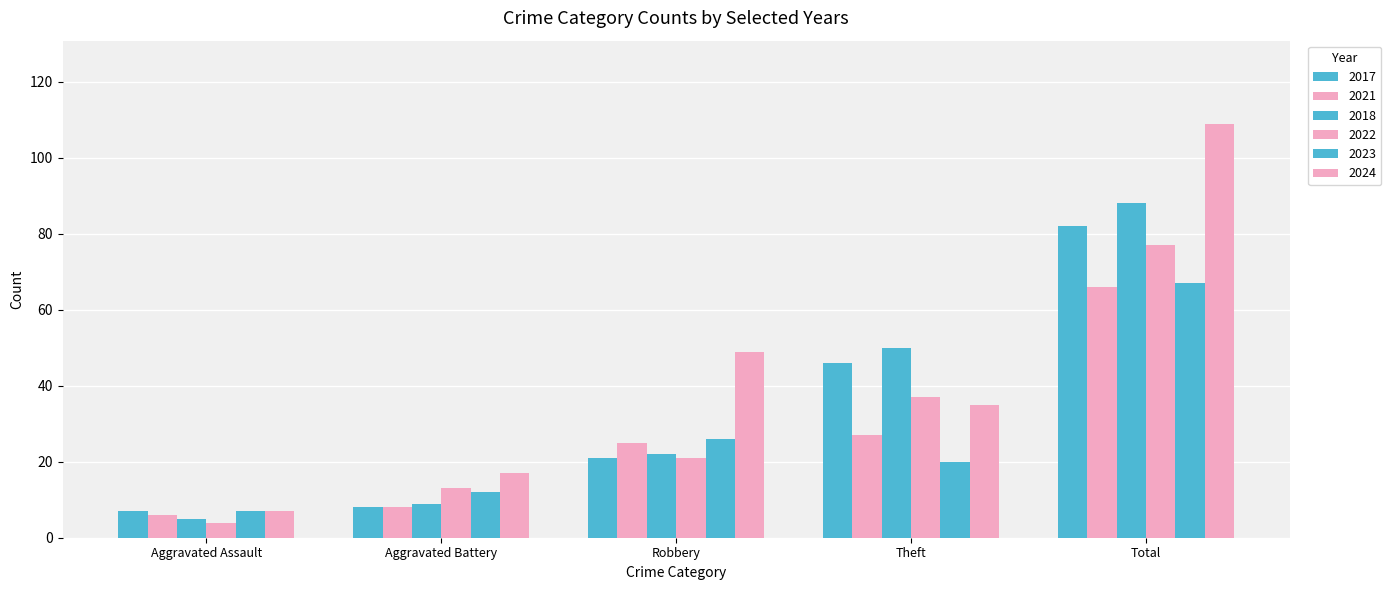

Where does the 2021 series first go above 25?

Theft